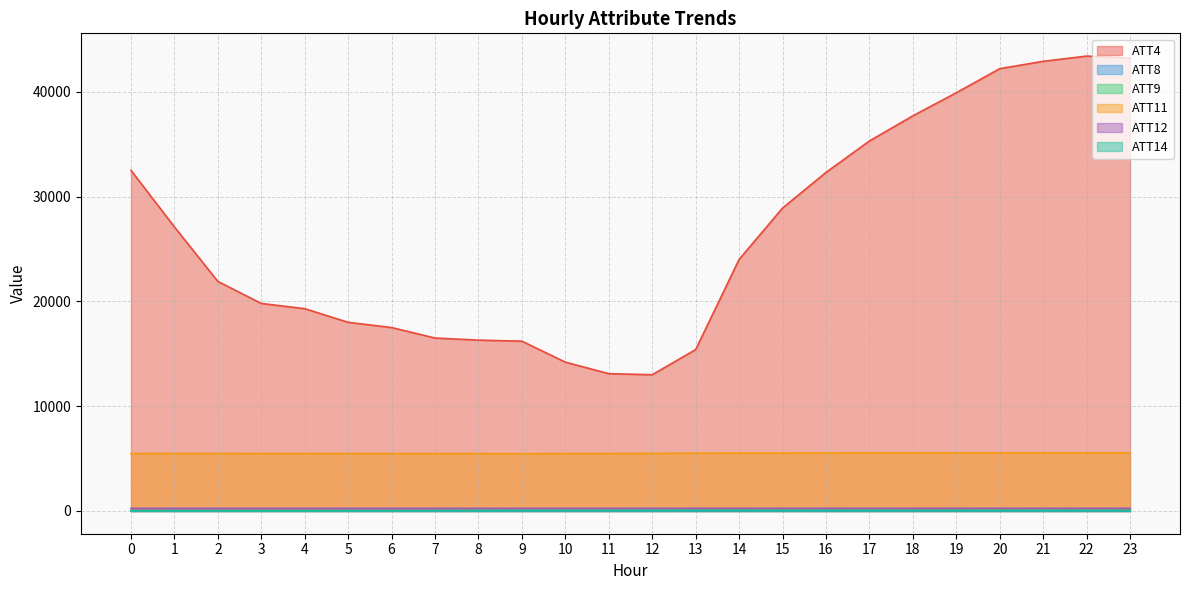

At which label does ATT12 first exceed 252?

12